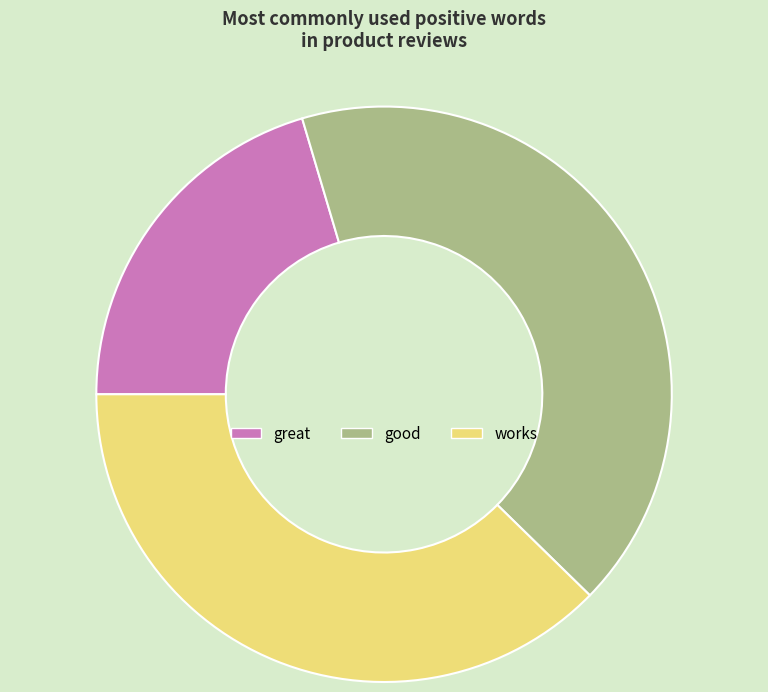

Do good and great together represent more than half of the pie?

Yes